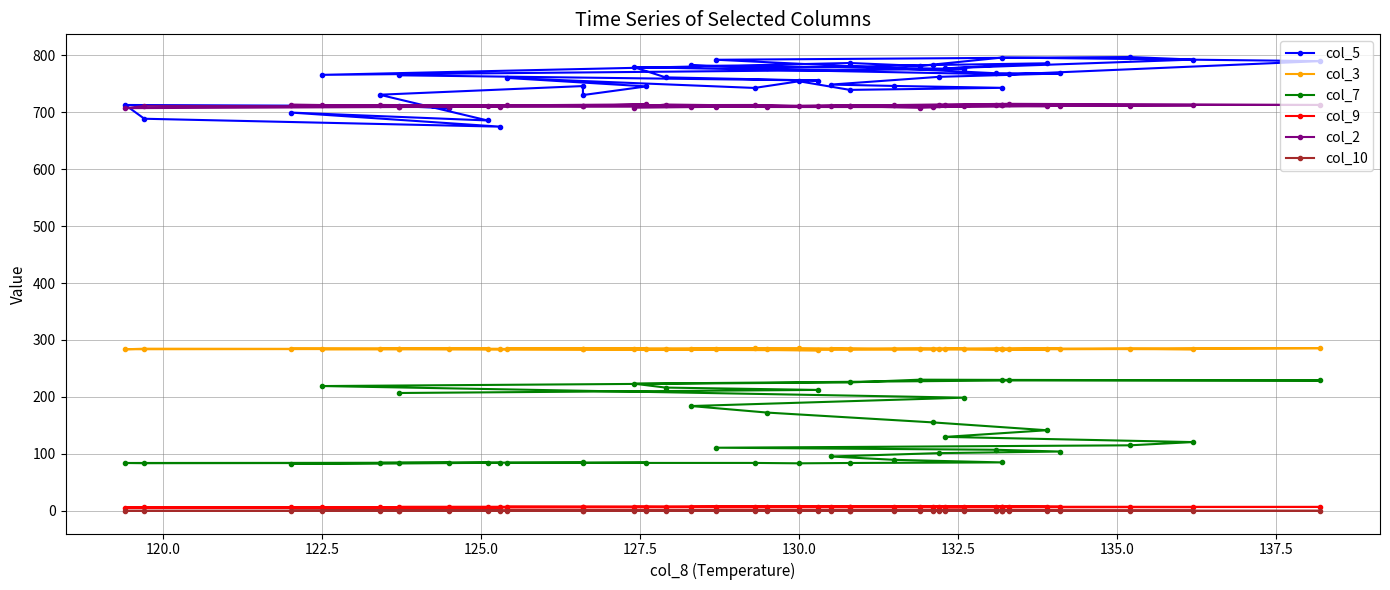

How many categories are shown in the chart?

40